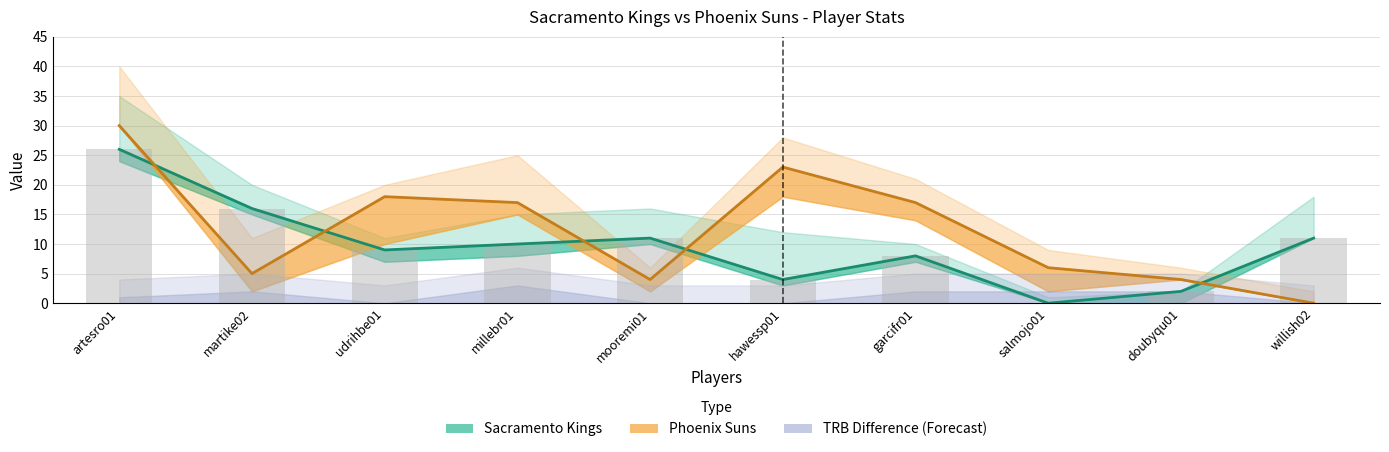

How many groups of bars are there?

10